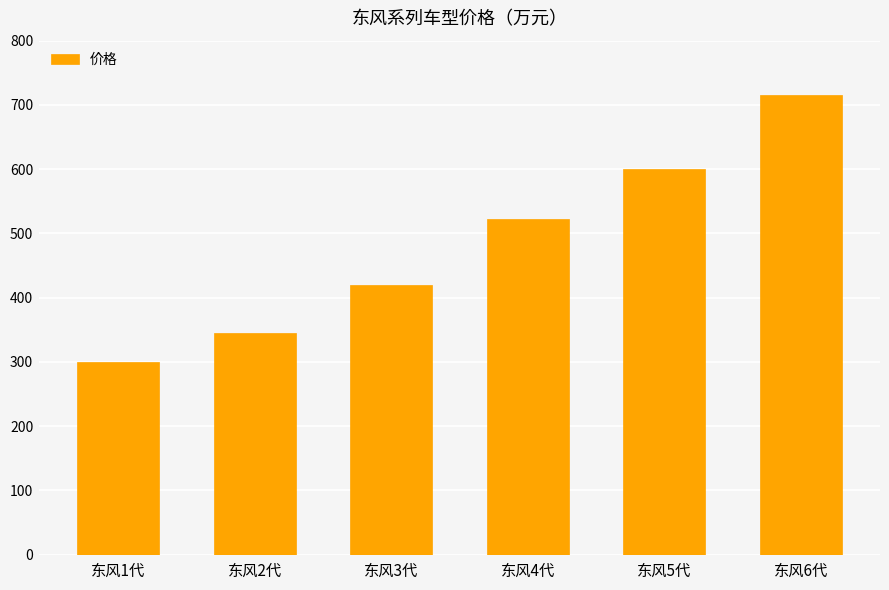

The chart shows a value of 997 at 东风6代. True or false?

False